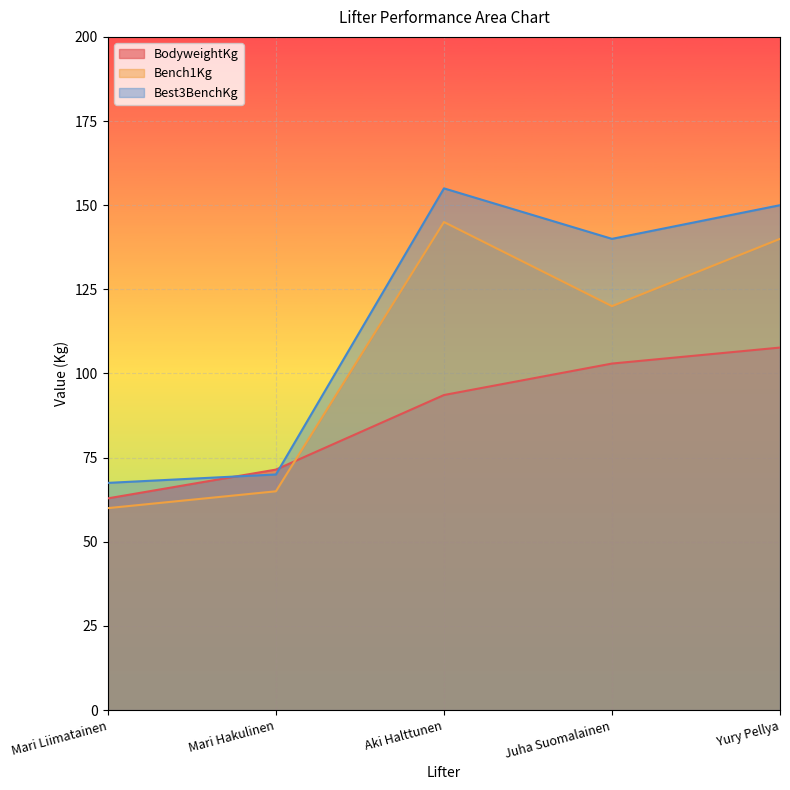

True or false: BodyweightKg has a value of 127.6 at Mari Hakulinen.

False